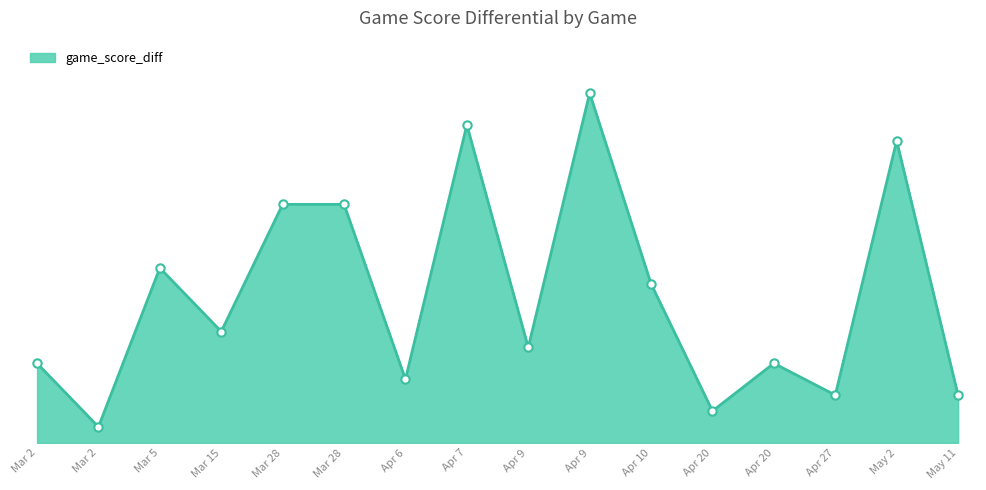

Does the chart display data point markers on the line(s)?

No